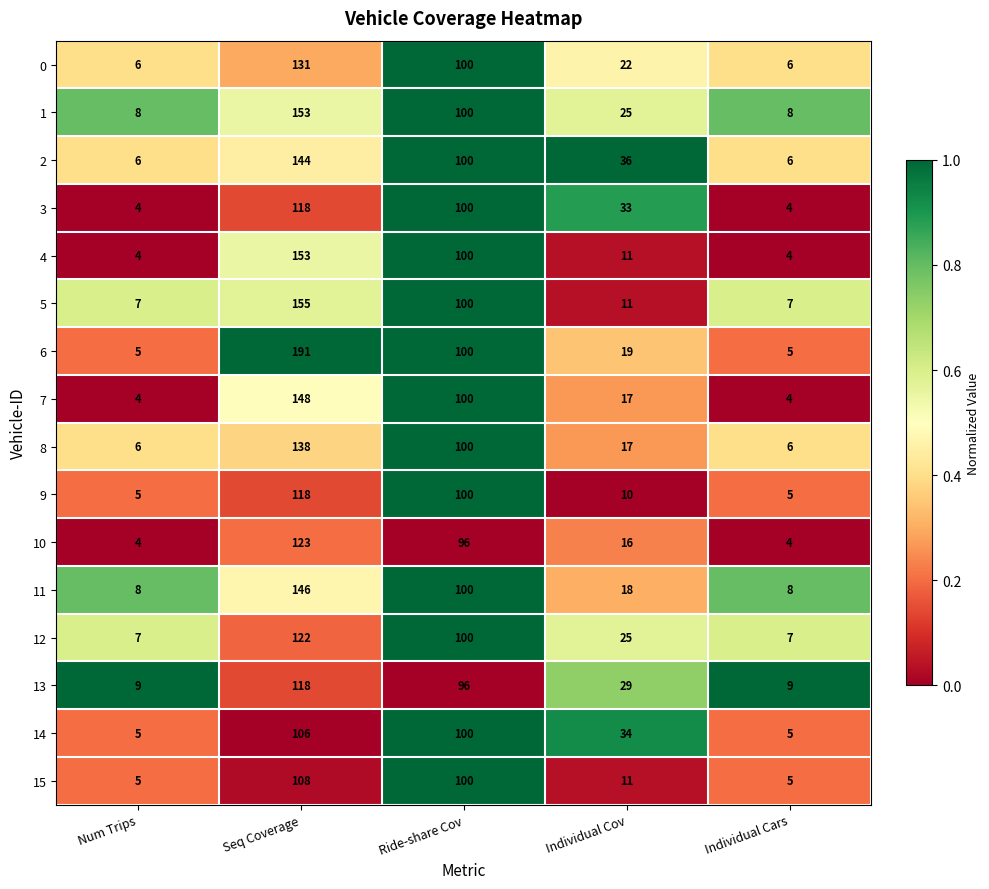

How many series are shown in this chart?

16